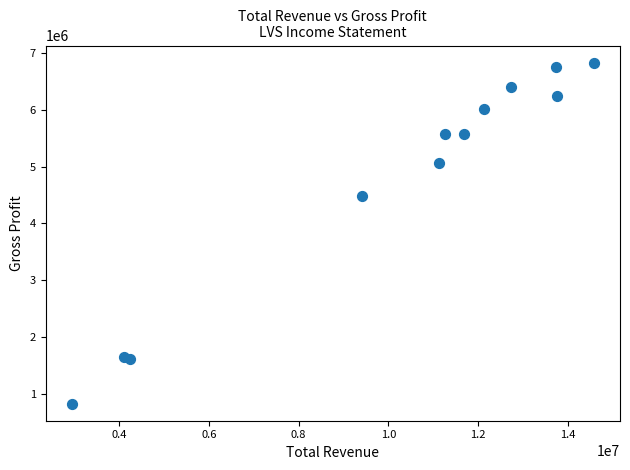

What Y value in the scatter plot is closest to 3829700?

4488100